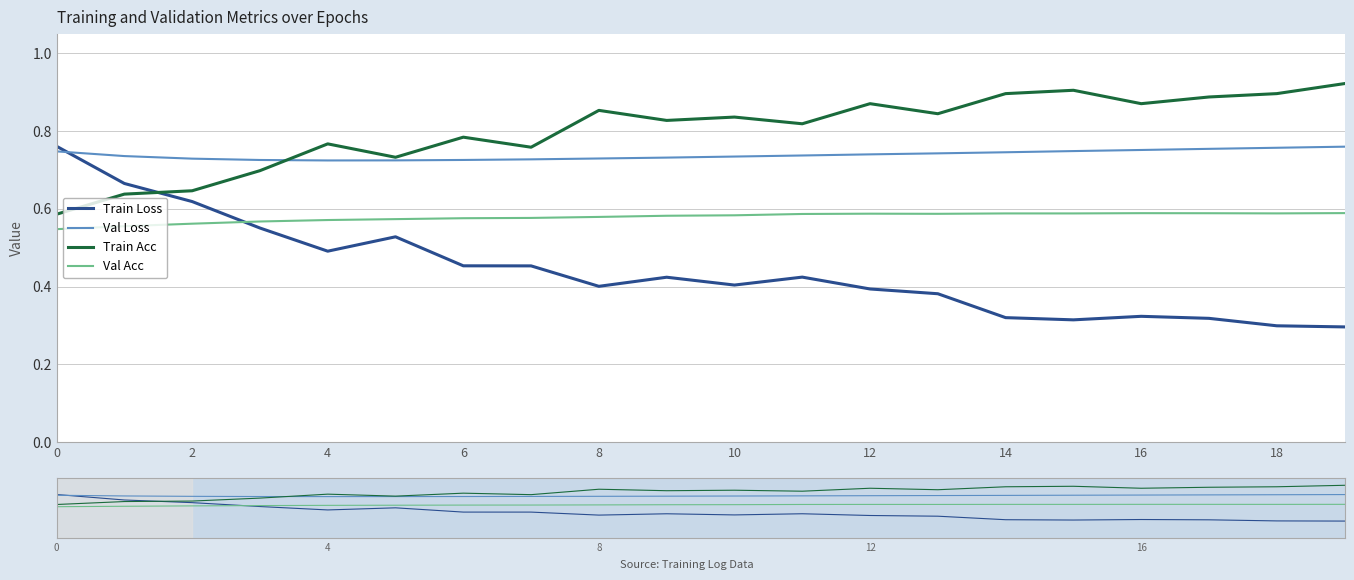

What is the approximate value of train_loss at 17?

0.3